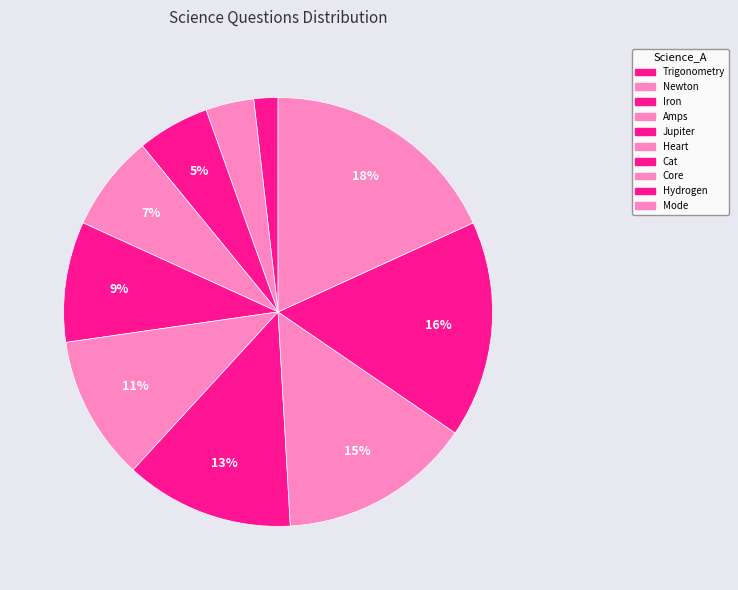

How many segments does this pie chart have?

10